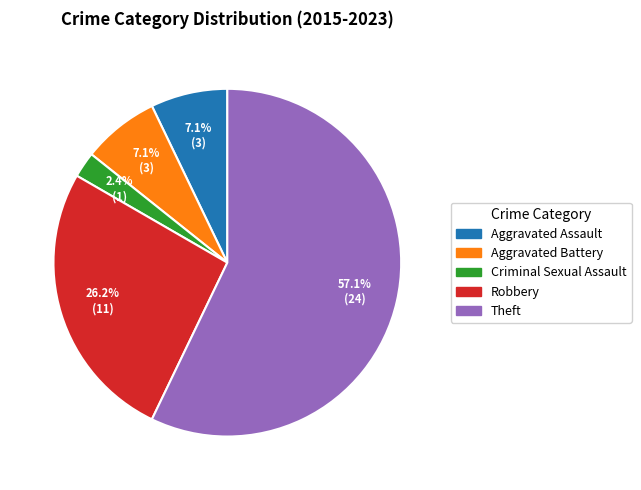

True or false: Robbery accounts for 18% of the total.

False